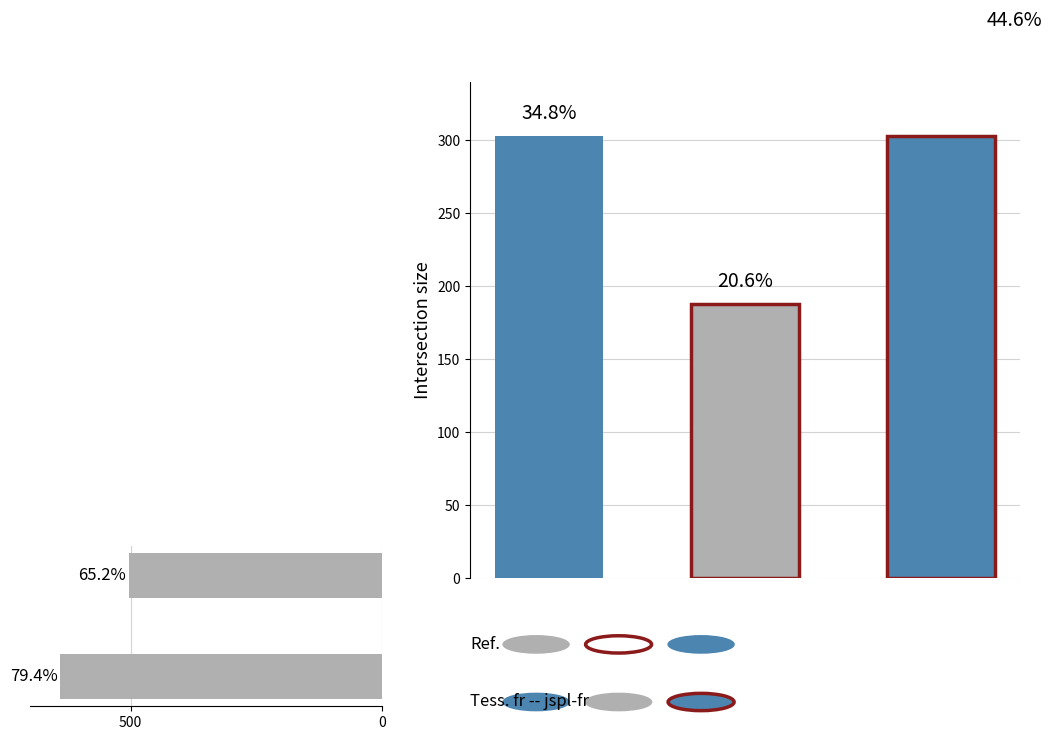

What is the minimum value shown in the chart?

503